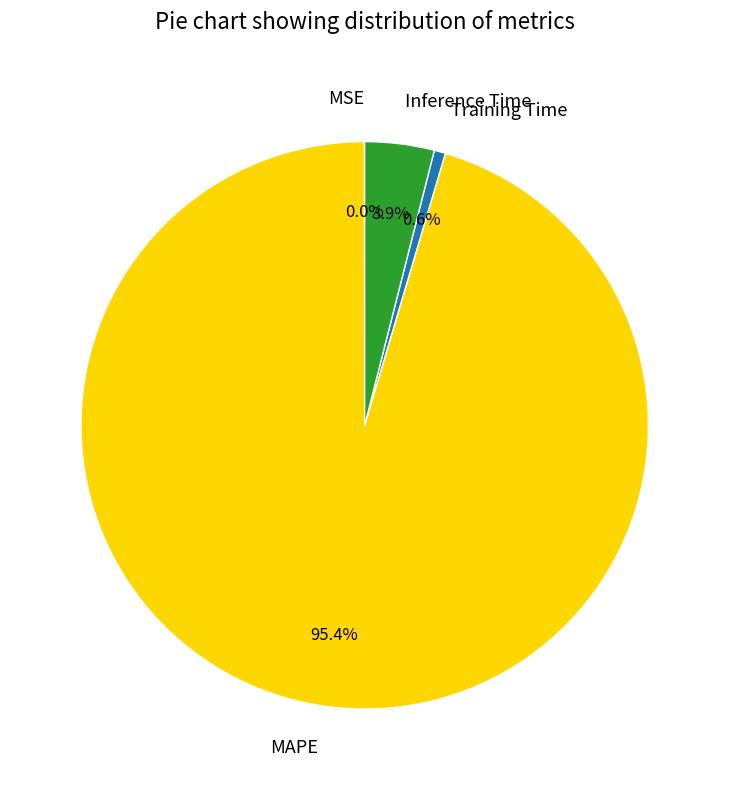

Which slice is the largest?

MAPE